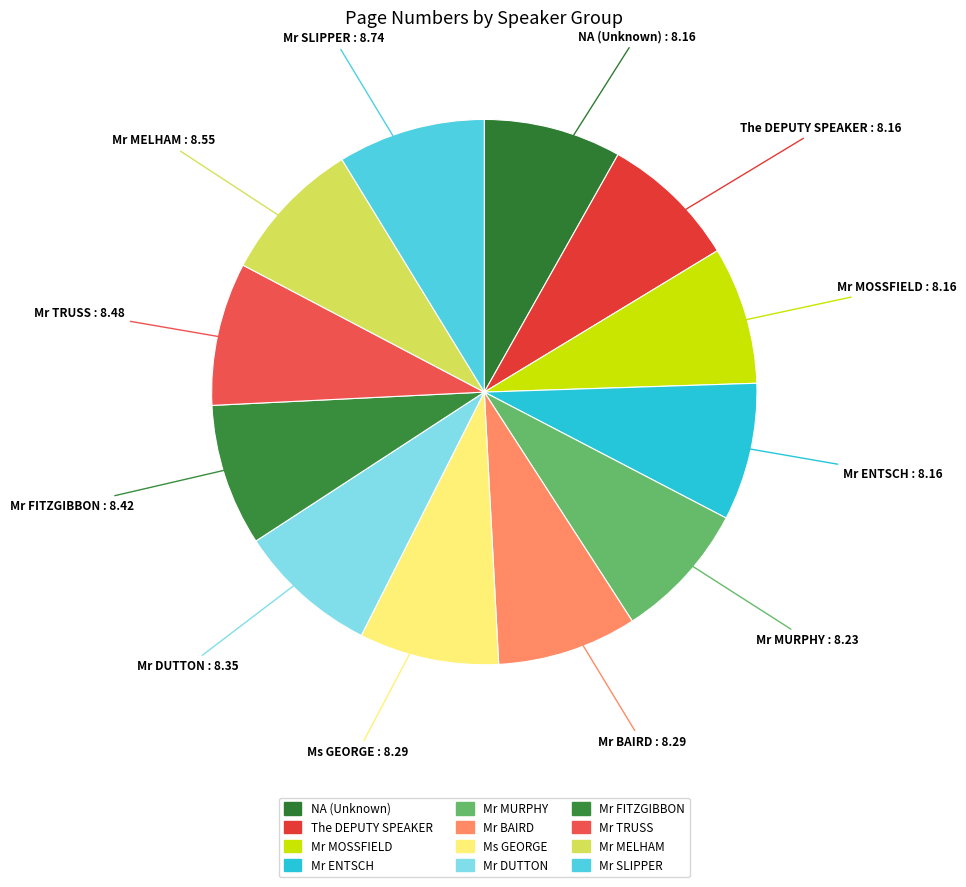

How many segments does this pie chart have?

12